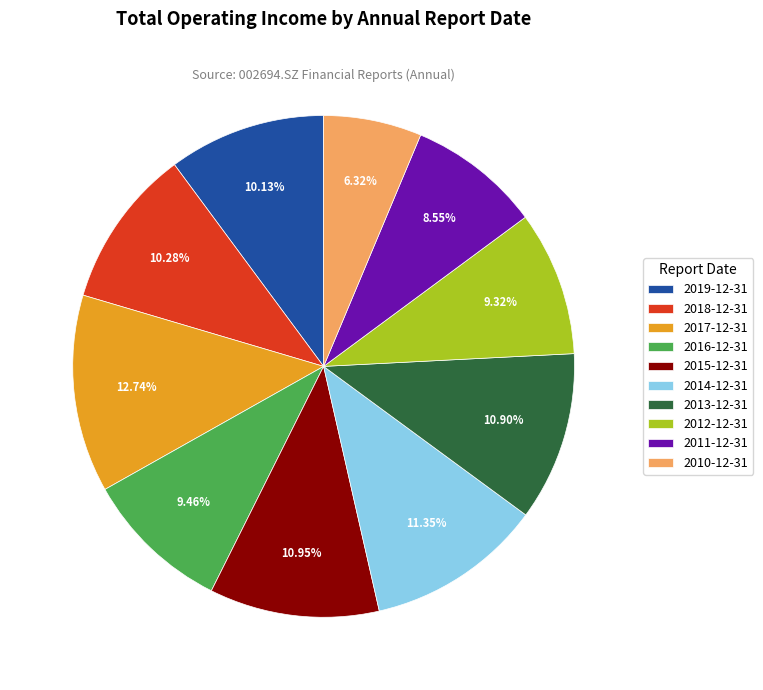

How many slices are in this pie chart?

10